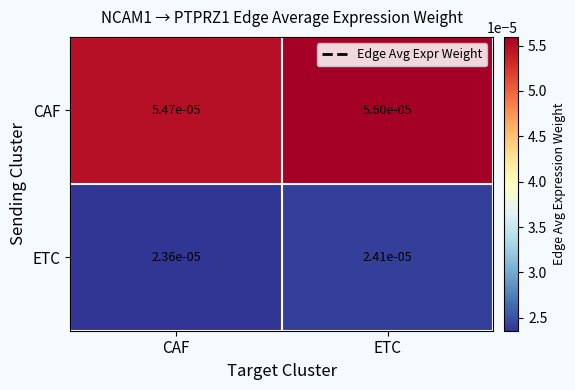

List the series in order of their overall mean, lowest first.

ETC, CAF